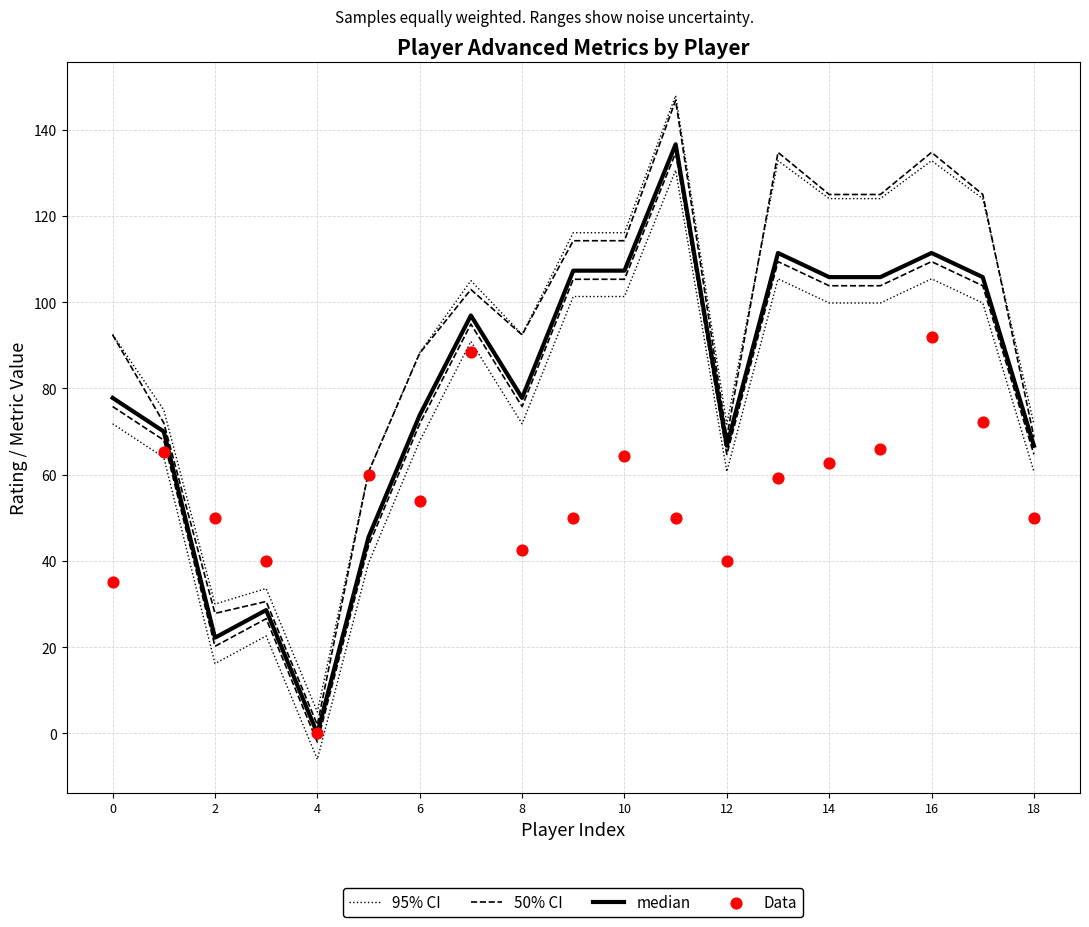

What are all the series names shown in the legend?

95% CI, 50% CI, median, Data